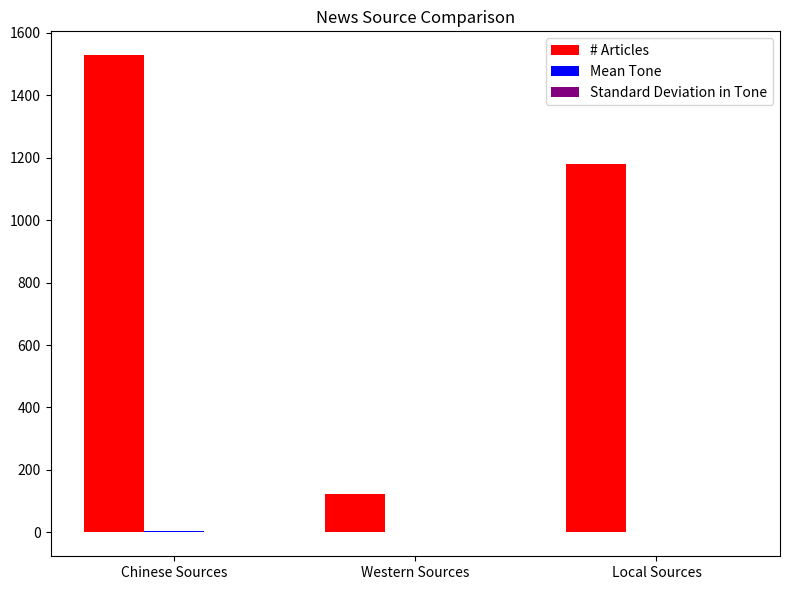

At which category does the chart reach its peak across all series?

Chinese Sources